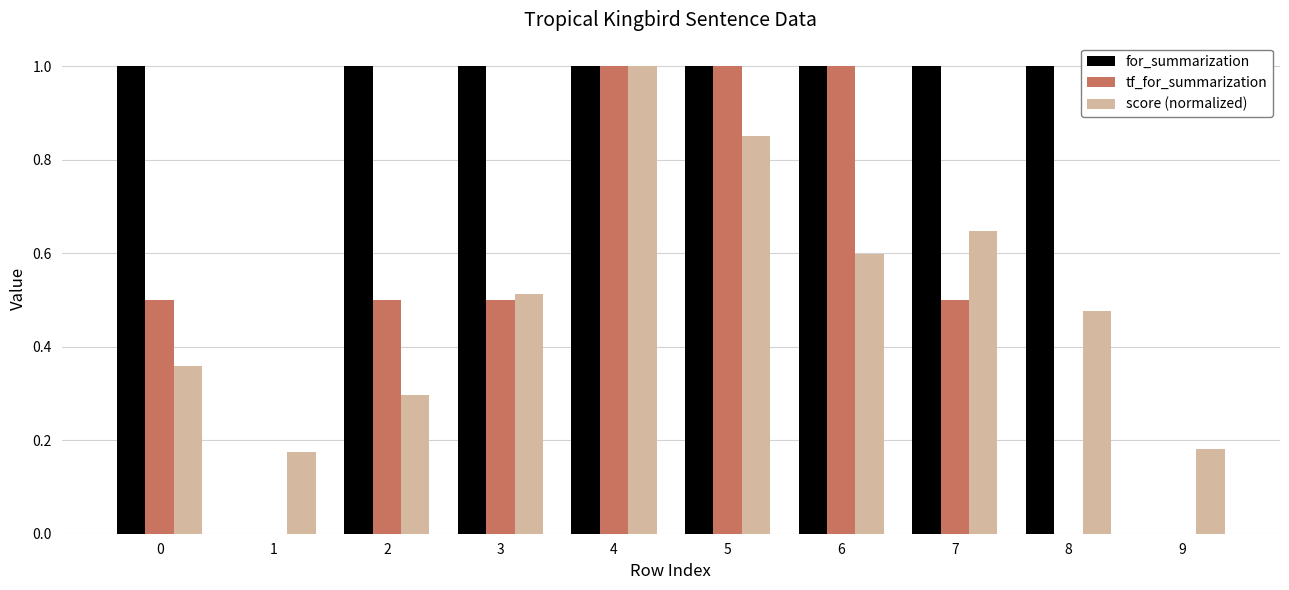

What are all the series names shown in the legend?

for_summarization, tf_for_summarization, score (normalized)